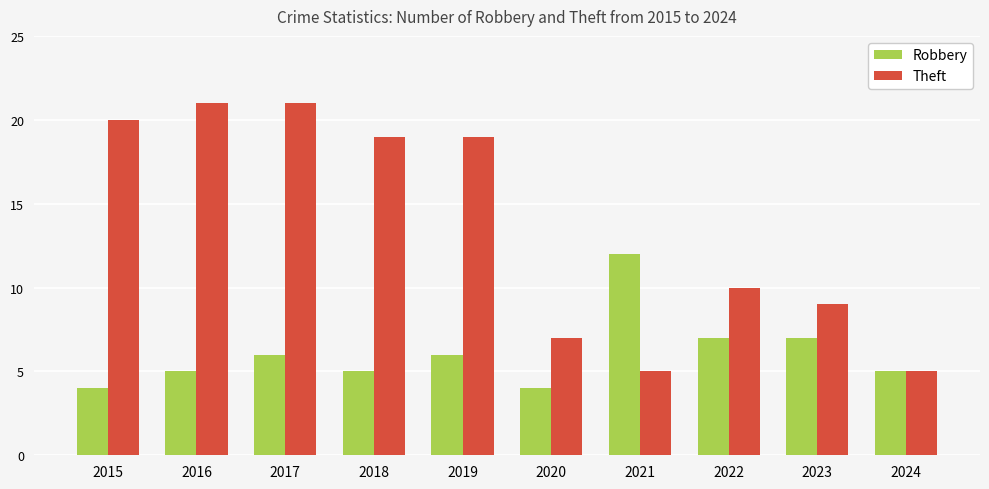

Reading right to left, extract all data points from this chart.

Robbery: 2024=5	2023=7	2022=7	2021=12	2020=4	2019=6	2018=5	2017=6	2016=5	2015=4
Theft: 2024=5	2023=9	2022=10	2021=5	2020=7	2019=19	2018=19	2017=21	2016=21	2015=20